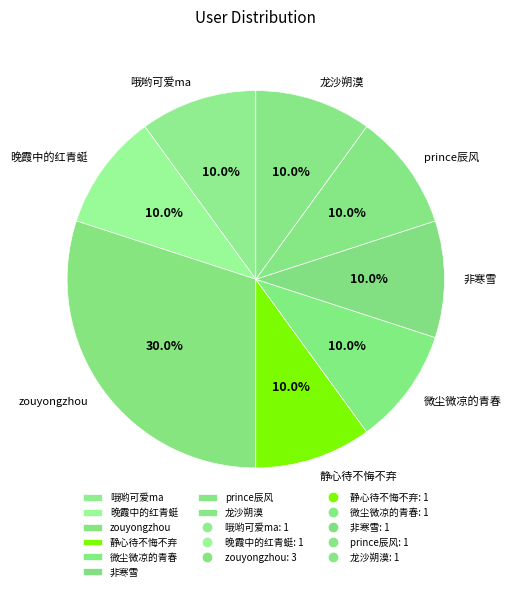

To the nearest percent, what percentage of the pie is 微尘微凉的青春?

10%